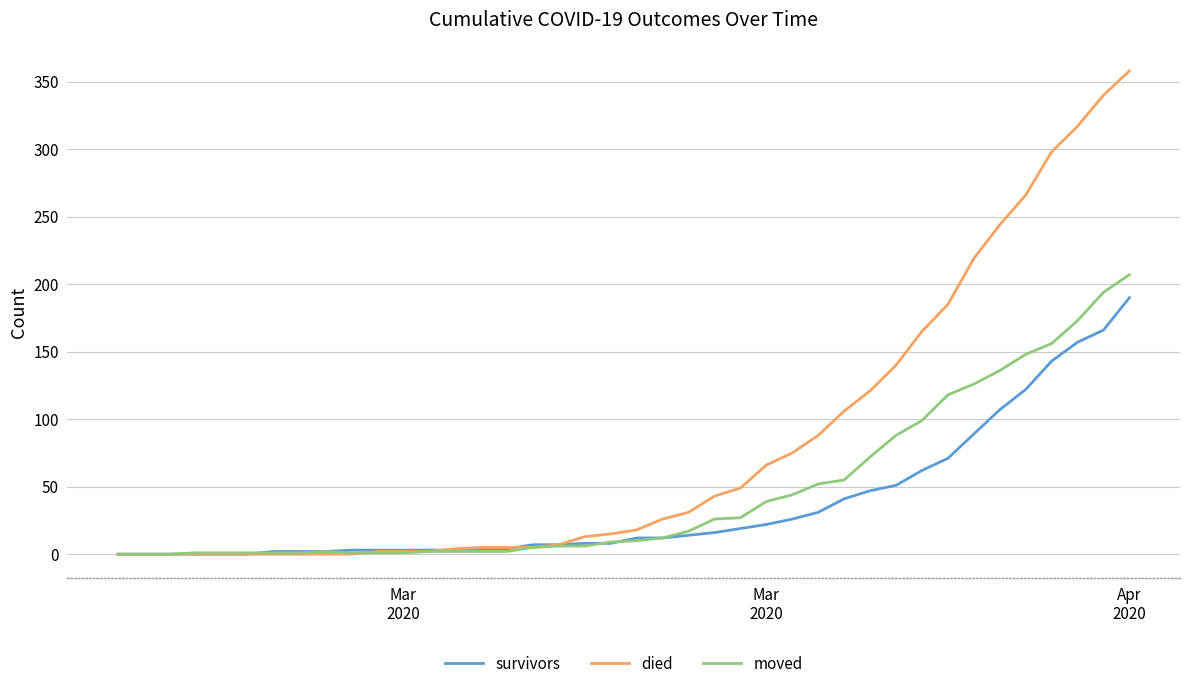

What is the maximum value for died?

358